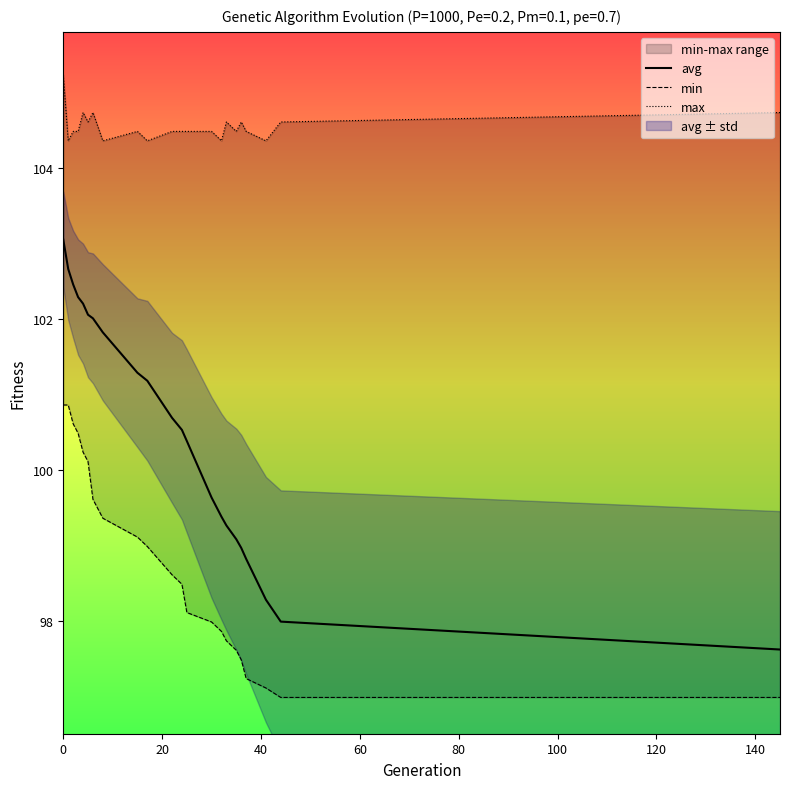

Is the value of max at 60 greater than the value of min at 12?

Yes